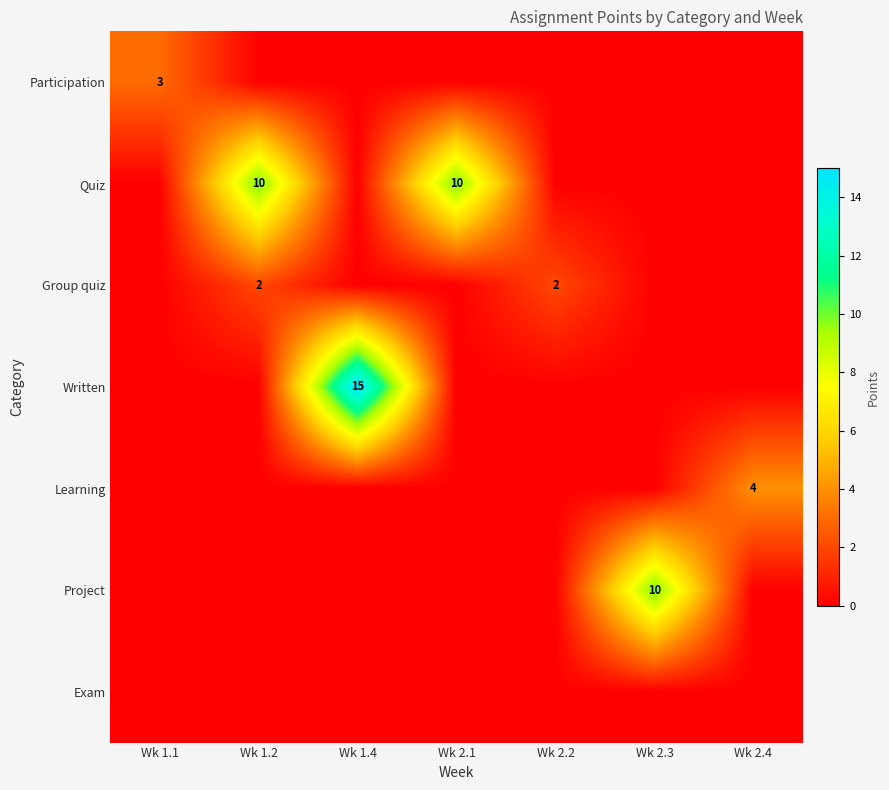

How many distinct data groups are displayed?

7